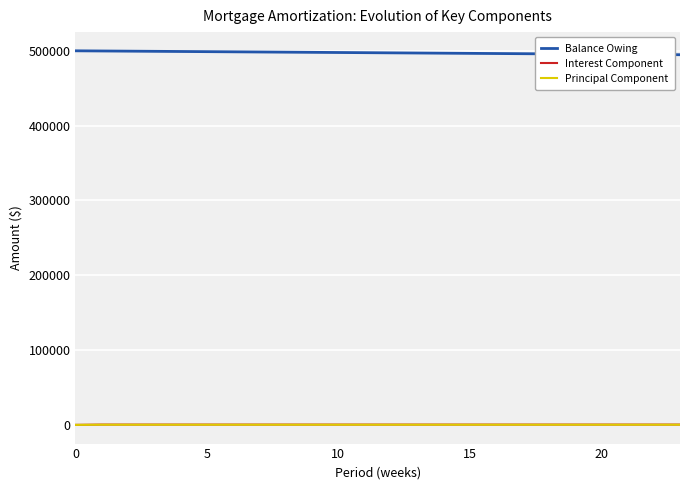

True or false: Interest Component and Balance Owing intersect in this chart.

False